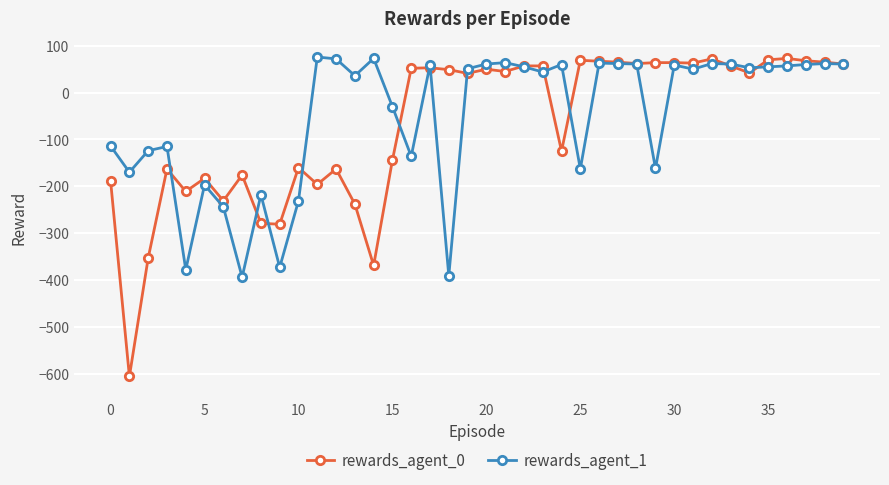

Which series has the widest spread of values?

rewards_agent_0